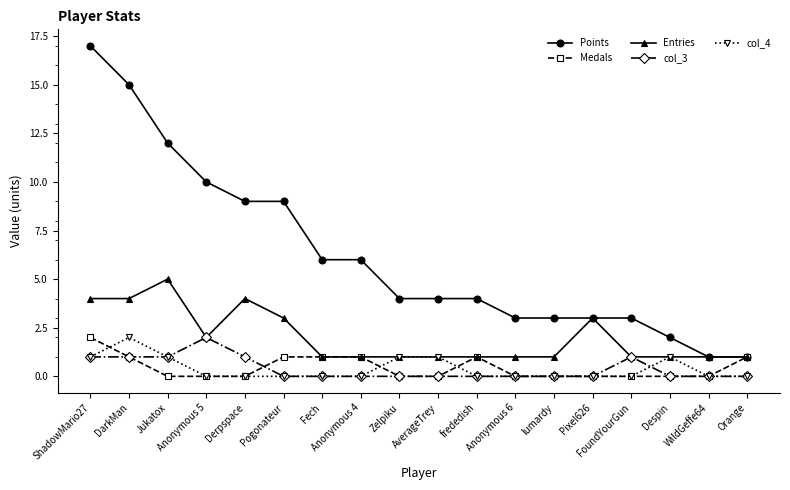

What is the approximate value of col_4 at DarkMan?

2